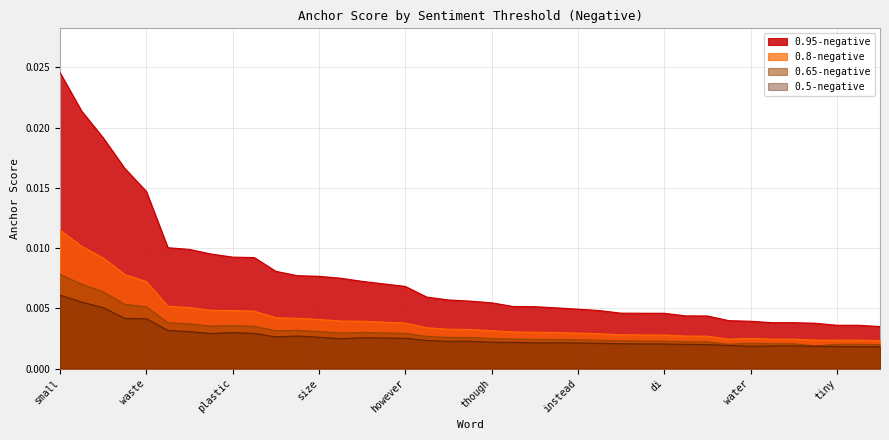

True or false: 0.95-negative and 0.8-negative cross at least once.

False